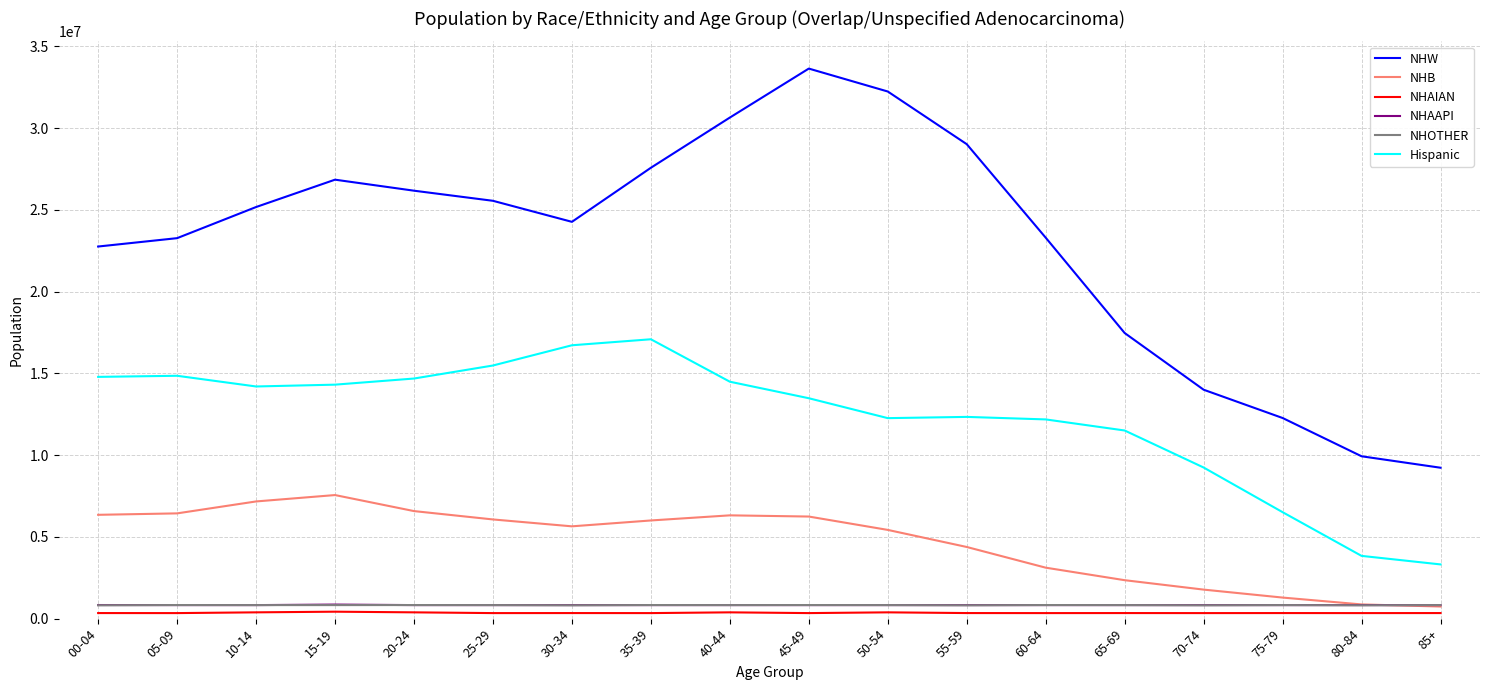

True or false: Hispanic has more than 0 points higher than both neighbors.

True